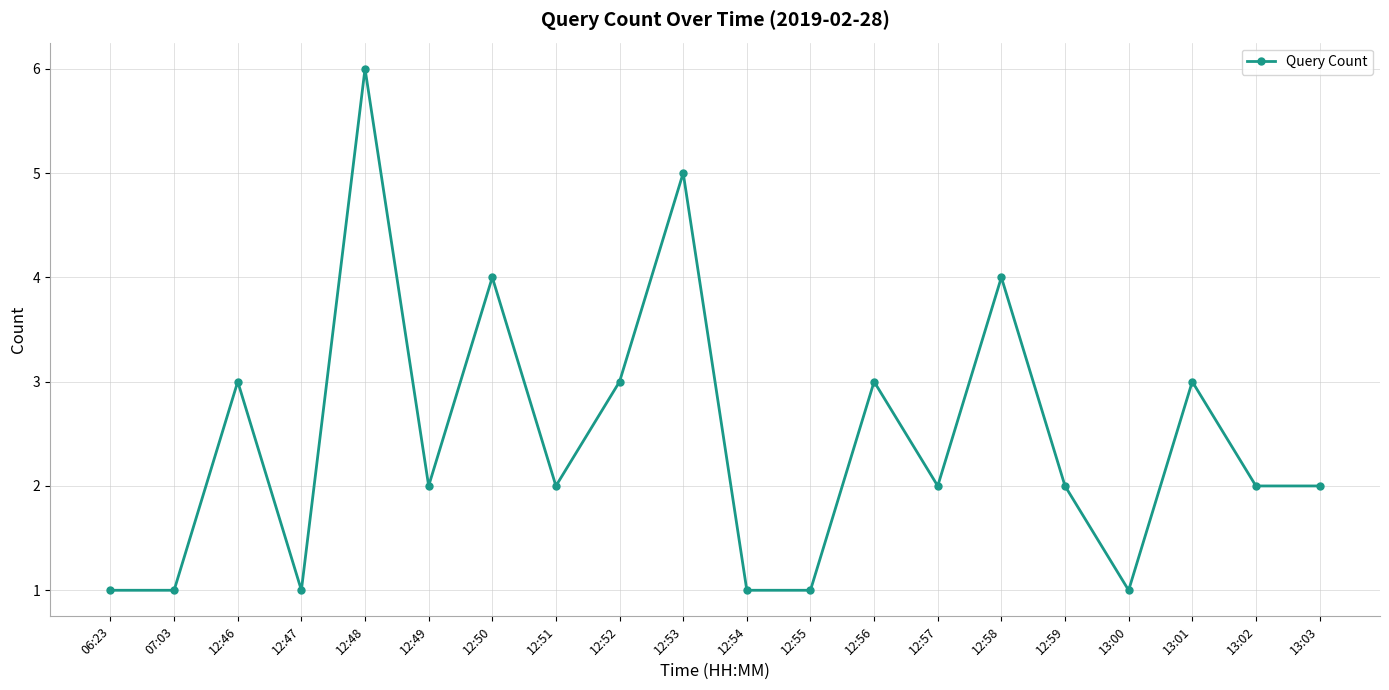

At which label does the data first exceed 2?

12:46